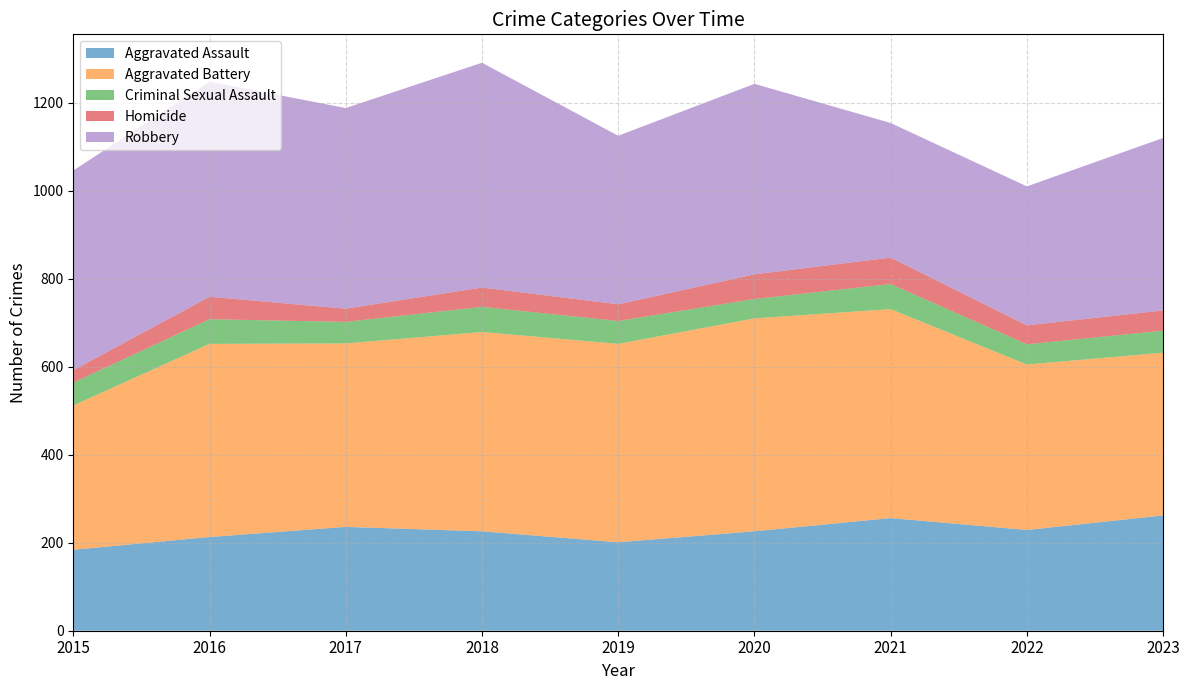

Reading left to right, transcribe all the data shown in this chart.

Aggravated Assault: 184	213	236	226	201	226	256	229	262
Aggravated Battery: 328	439	417	453	451	484	475	376	370
Criminal Sexual Assault: 52	56	49	57	52	44	57	46	50
Homicide: 28	51	30	44	38	56	60	43	46
Robbery: 454	489	456	511	383	433	306	316	392